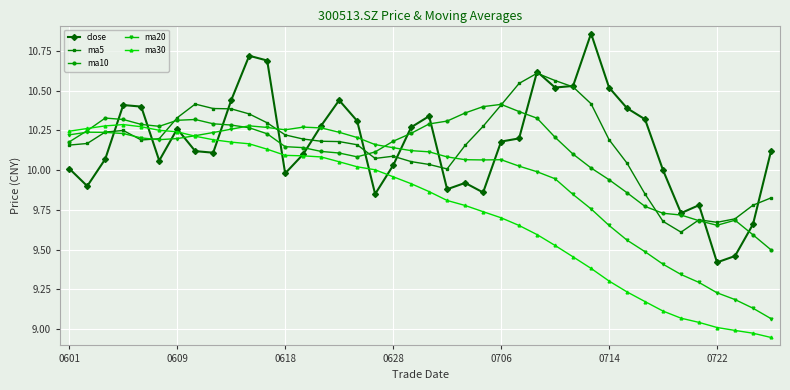

True or false: ma20 has more than 0 points higher than both neighbors.

True